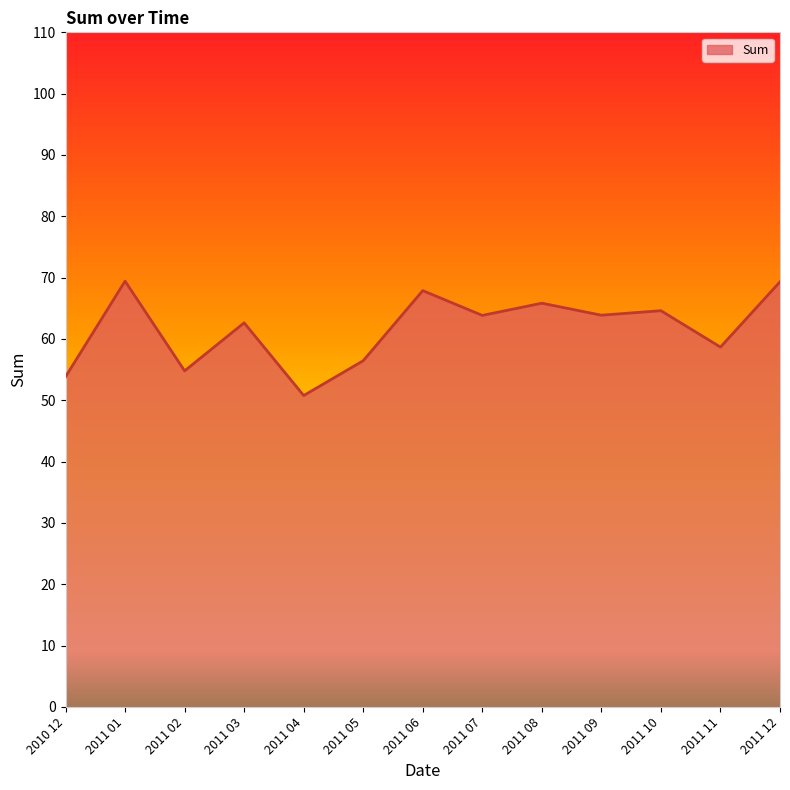

What is the difference between the maximum and minimum values?

18.7